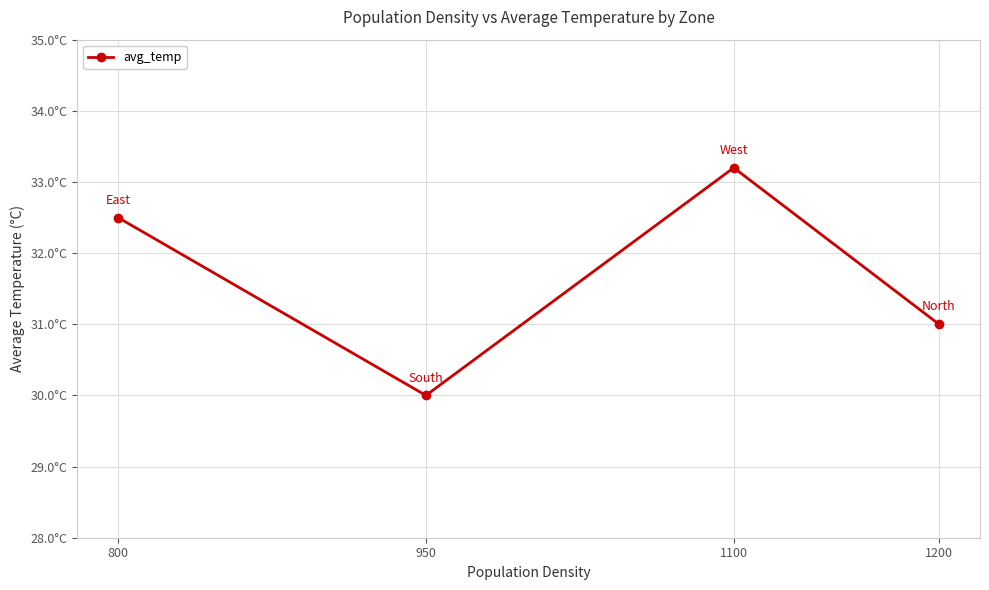

What is the sum of all values?

126.7